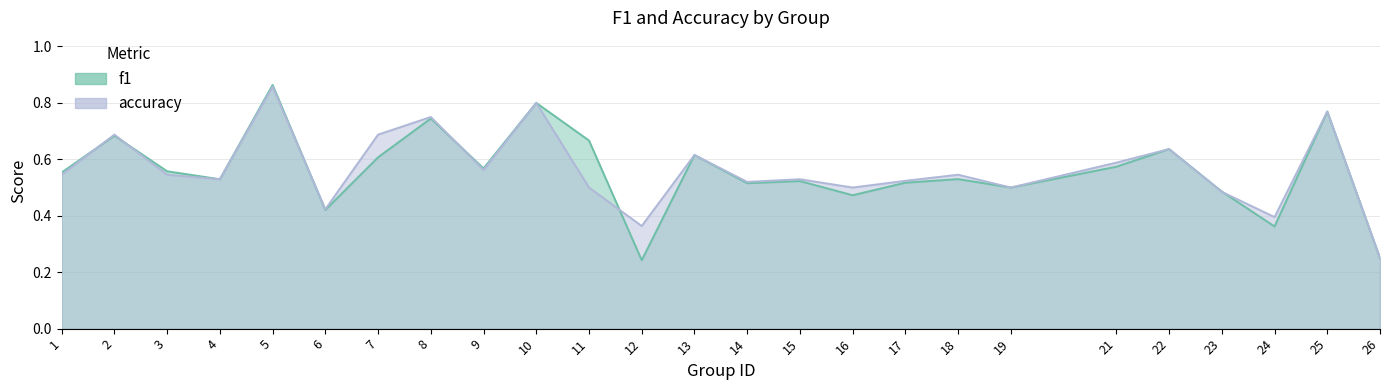

After their last crossing, which series has the higher values: f1 or accuracy?

accuracy